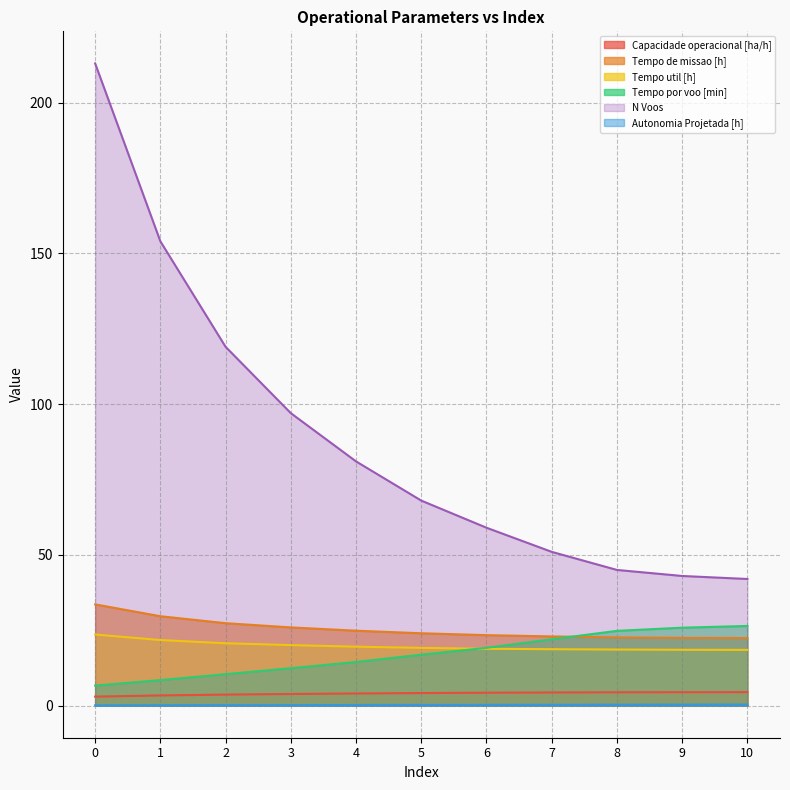

The N Voos series shows 119.0 at 2. True or false?

True